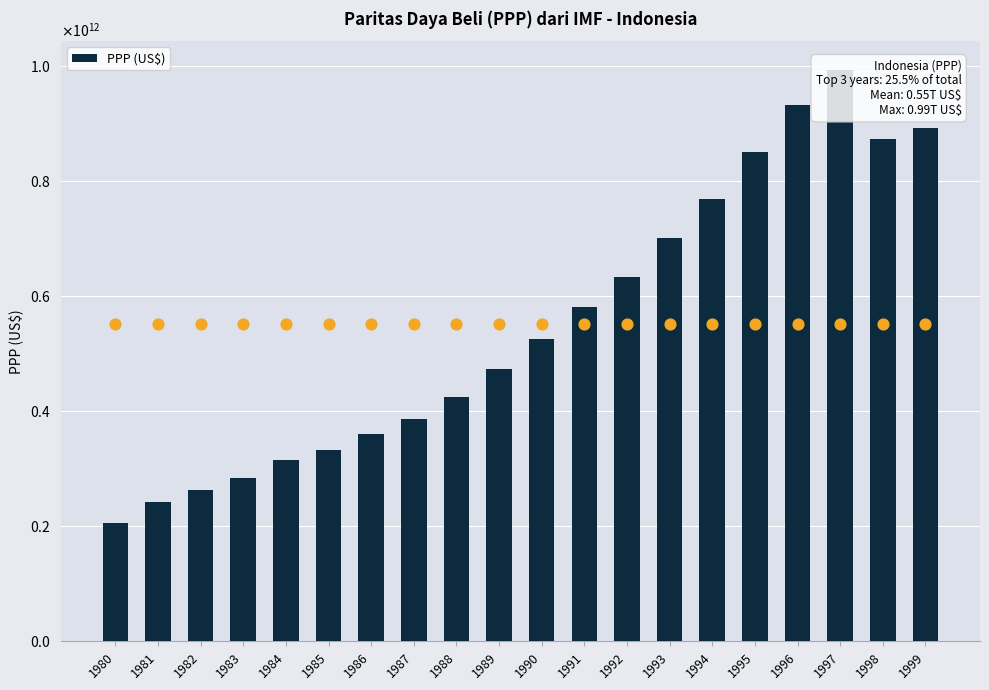

What is the ratio of the value at 1984 to the value at 1983?

1.1